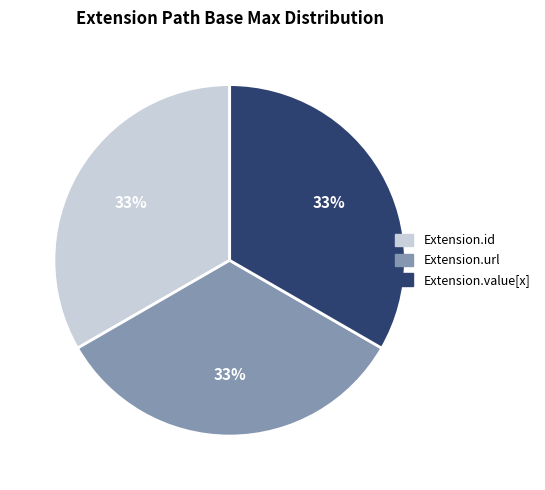

To the nearest percent, what is the average slice percentage?

33%